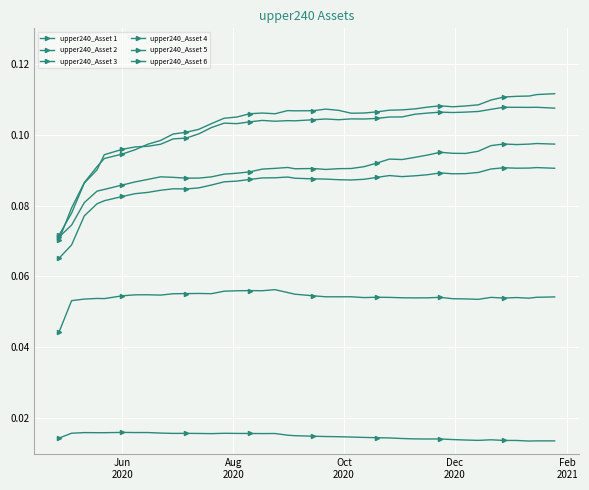

Count the number of categories in the chart.

40